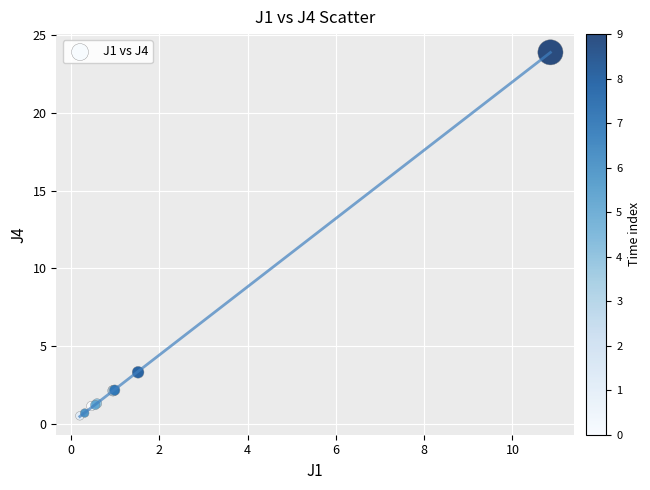

What Y value in the scatter plot is closest to 12?

3.3